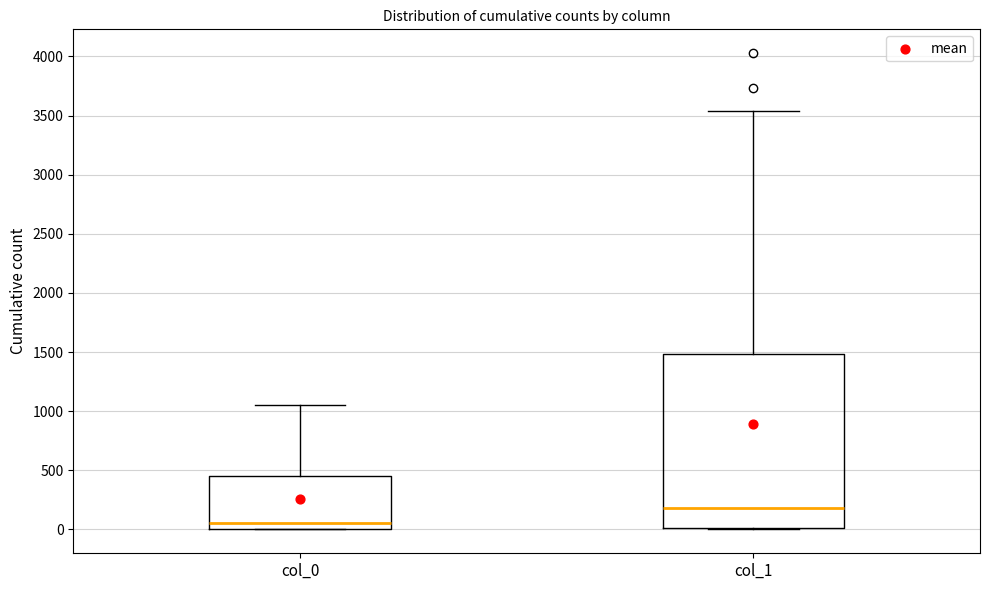

Which box's median line is the lowest?

col_0